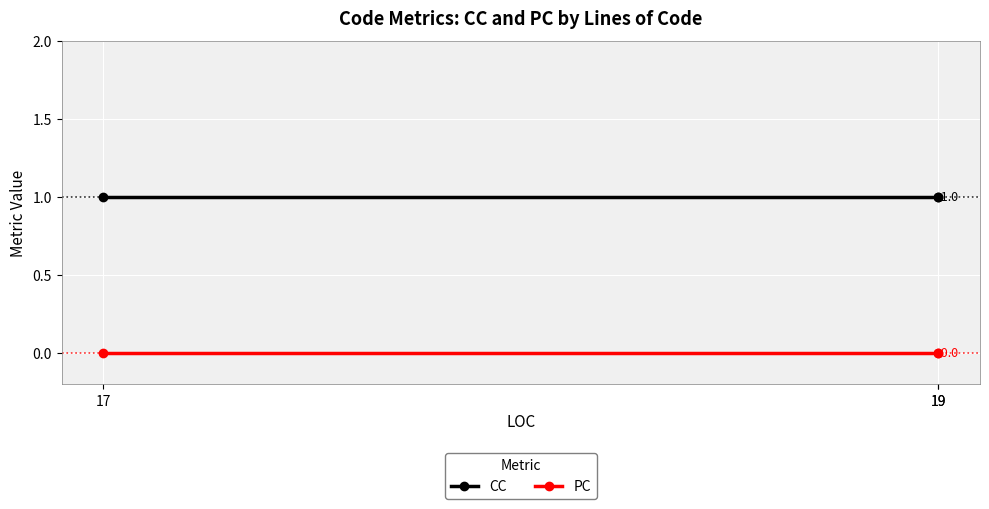

Rank the series at 19 from highest to lowest value.

CC, PC